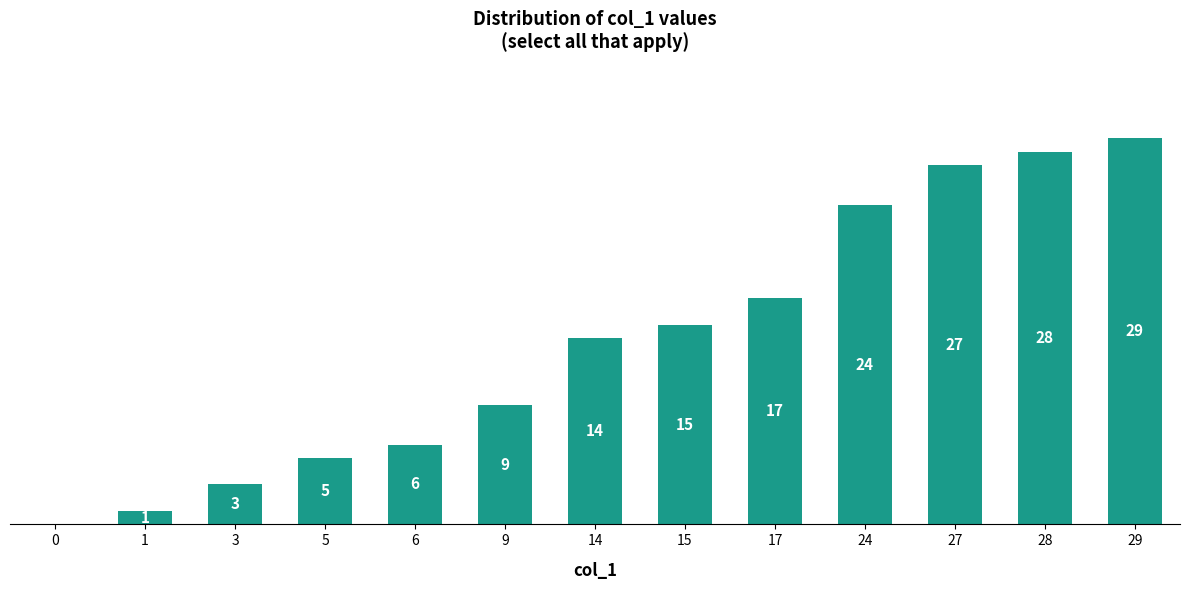

Is it true that the value at 0 is 0?

True